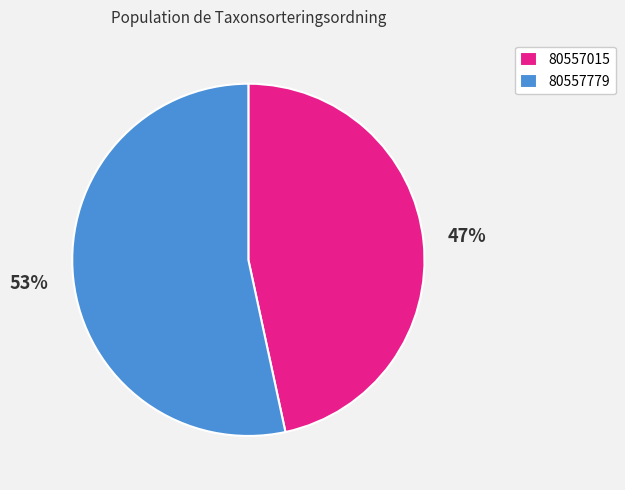

To the nearest percent, what is the combined percentage of 80557015 and 80557779?

100%